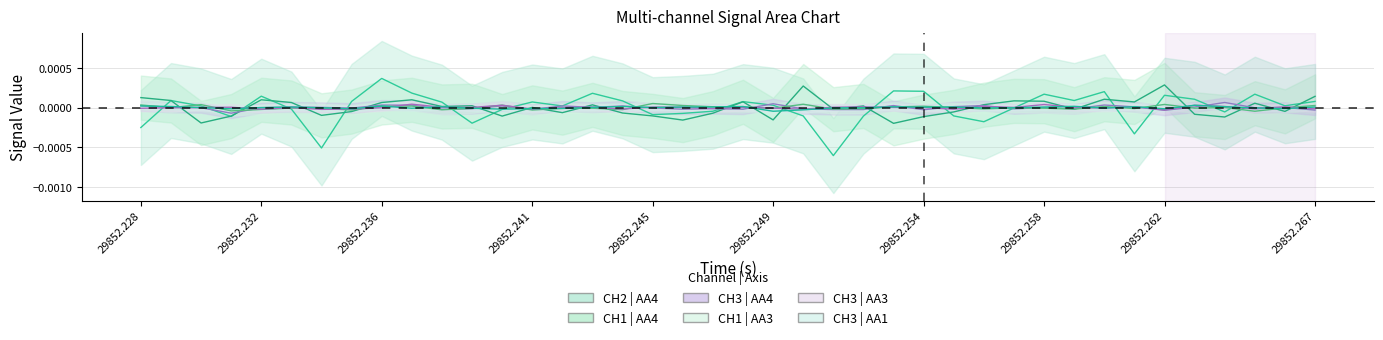

True or false: CH2 | AA4 has more than 1 points higher than both neighbors.

True